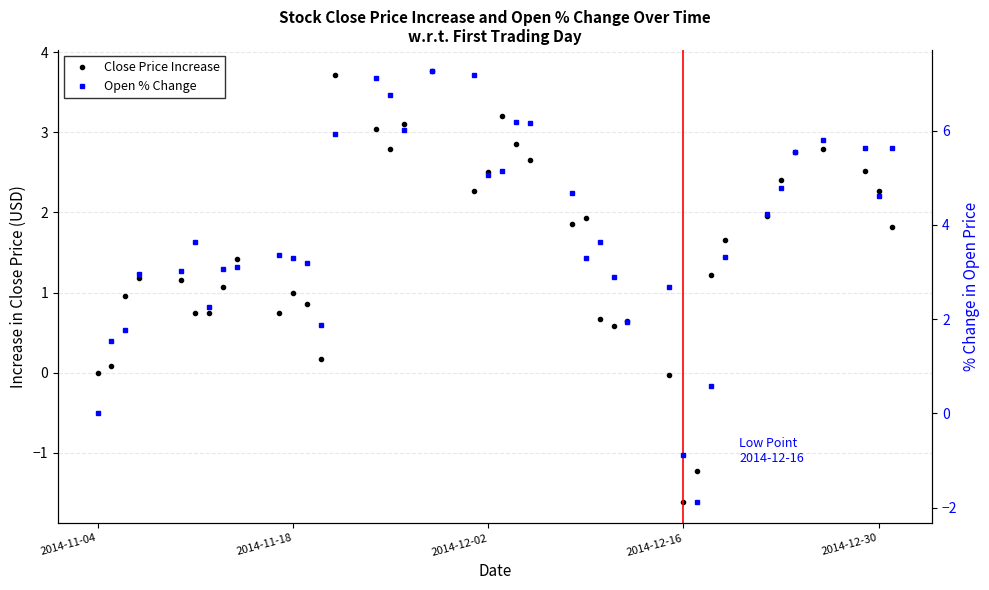

The value of Open % Change at 28 is 4.2. True or false?

False